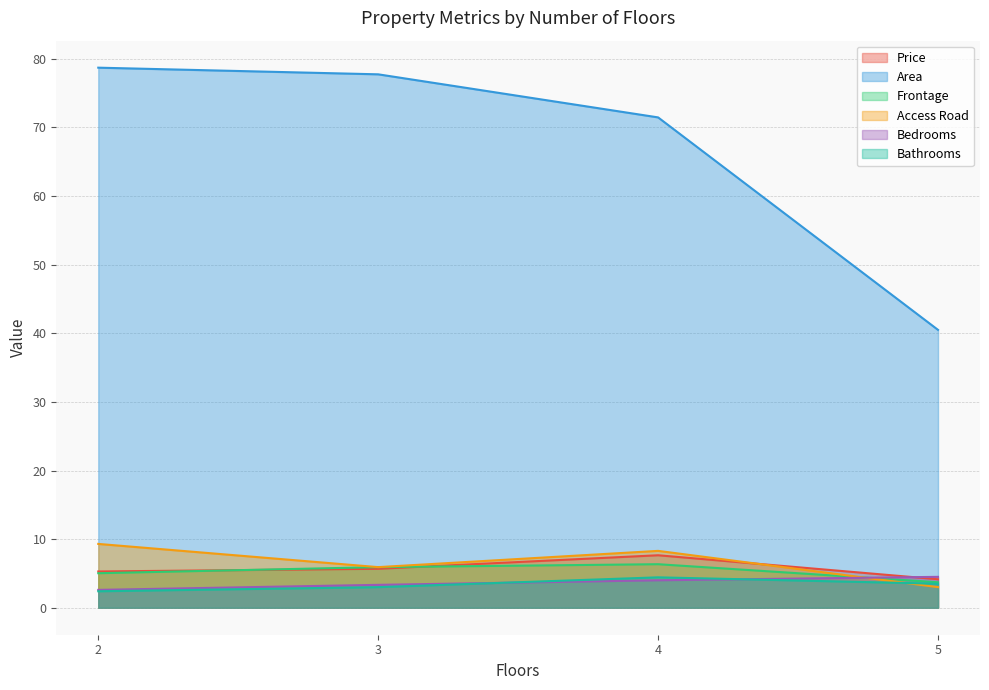

What is the lowest value of the Frontage series?

3.7